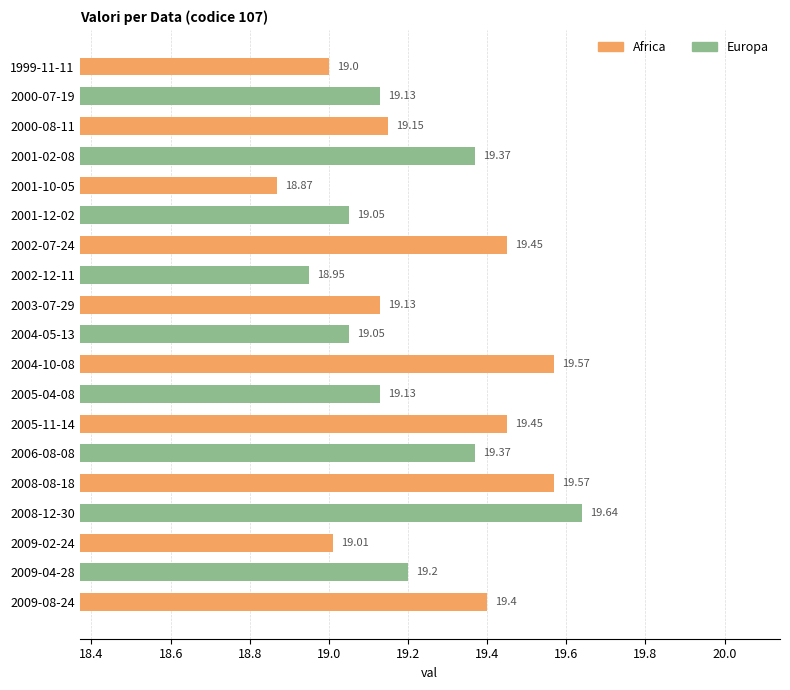

Between 2002-12-11 and 2009-04-28, which is larger?

2009-04-28